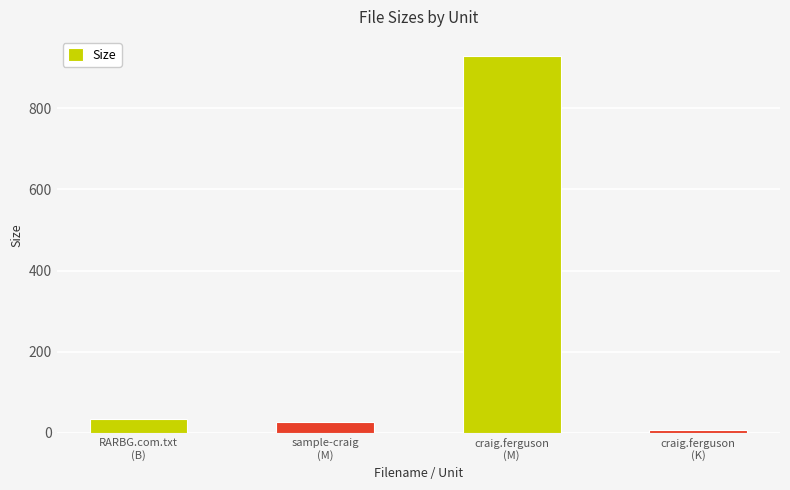

Count the number of categories in the chart.

4